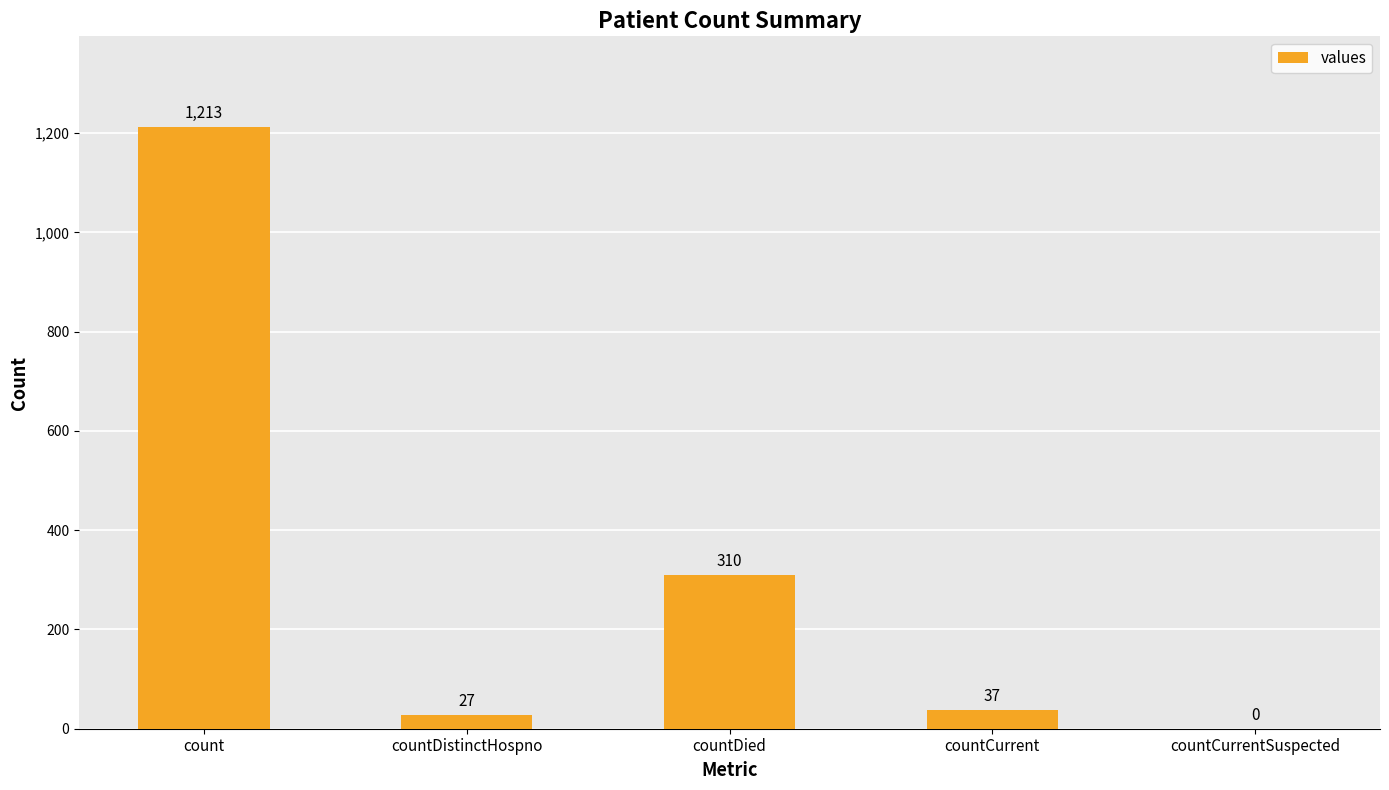

What is the sum of the values at count and countCurrentSuspected?

1213